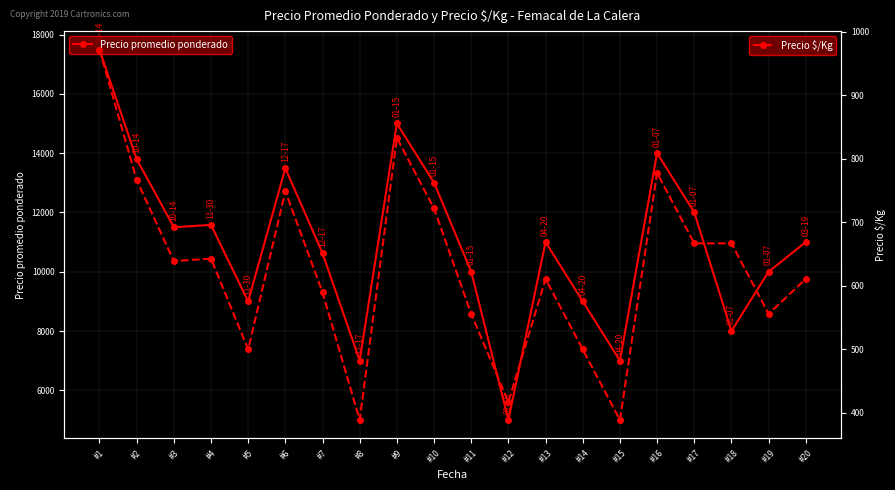

True or false: Precio promedio ponderado and Precio $/Kg intersect in this chart.

False